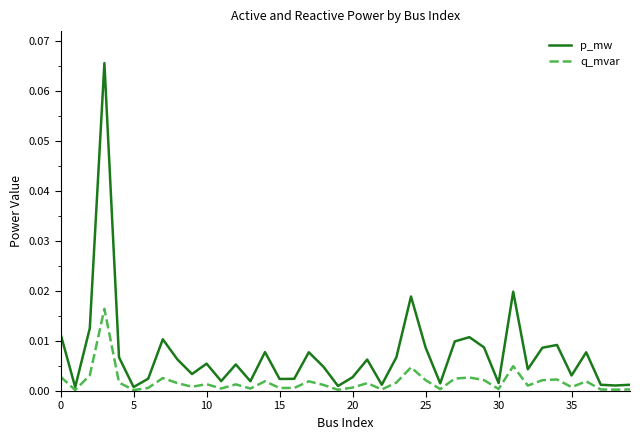

Which series has the largest total across all categories?

p_mw